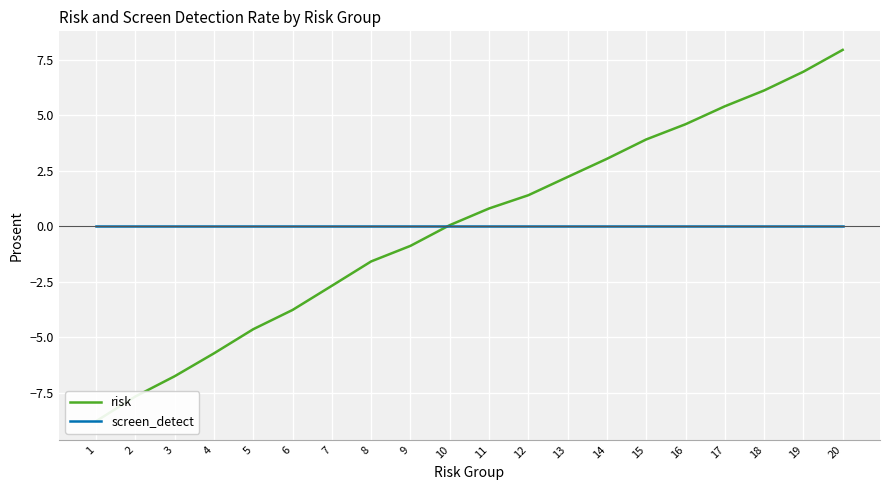

How many categories are shown in the chart?

20